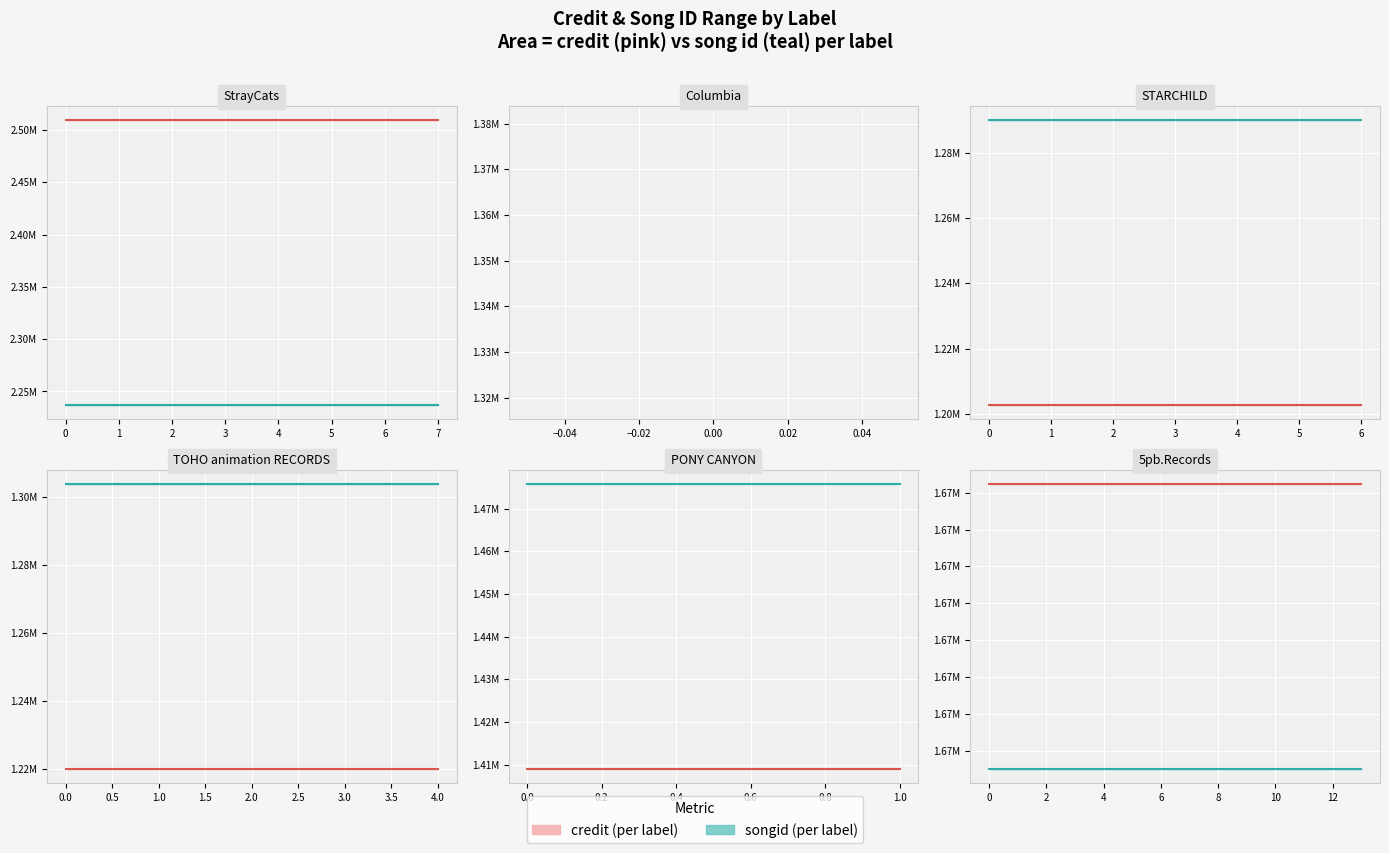

What is the label of the 3rd point from the left?

STARCHILD